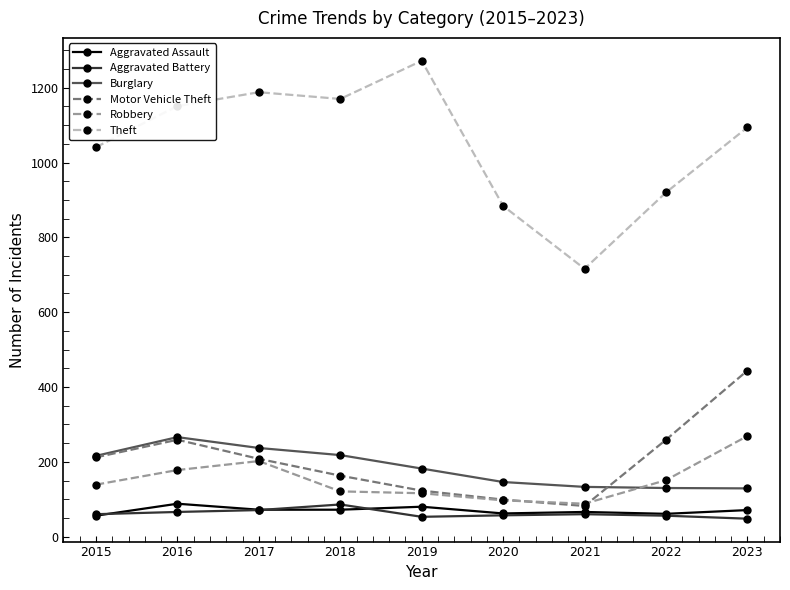

How many lines are shown in the chart?

6